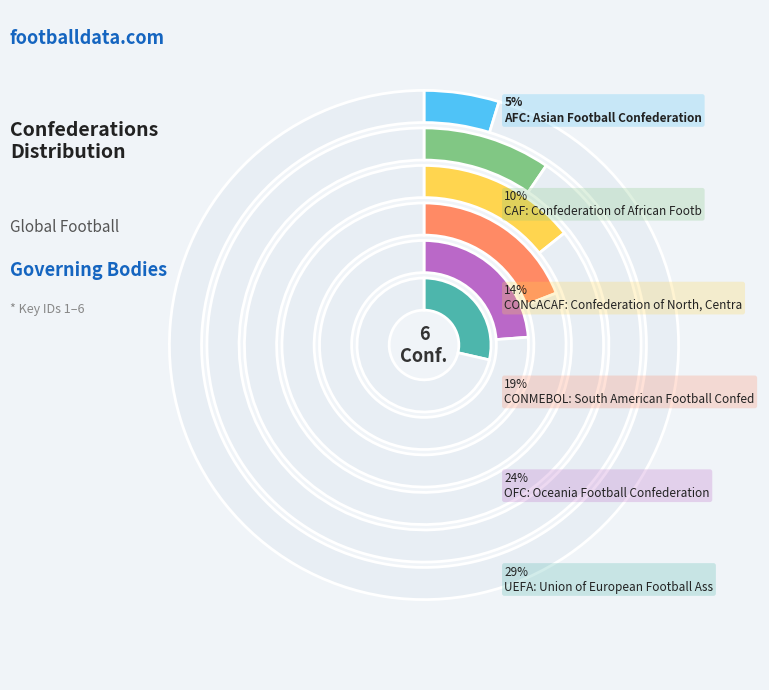

To the nearest percent, what is the combined percentage of OFC and CONCACAF?

38%